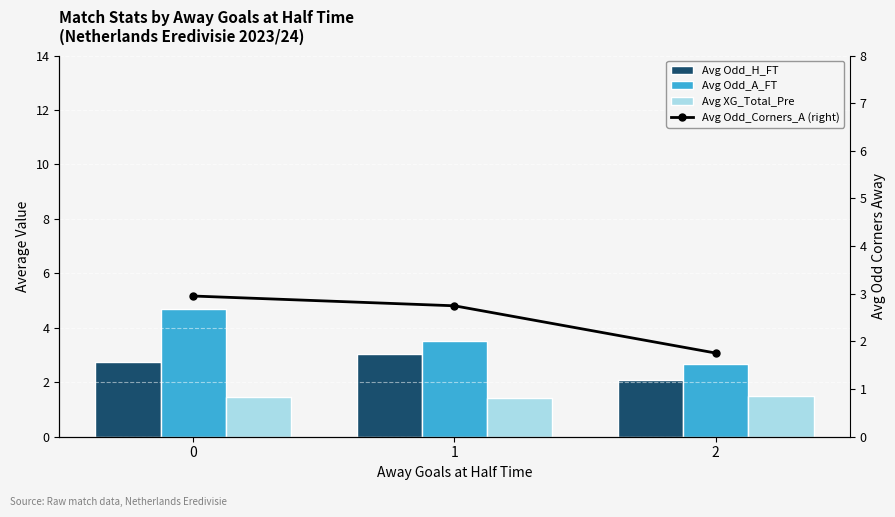

How many values in the Avg Odd_A_FT series exceed 3?

2